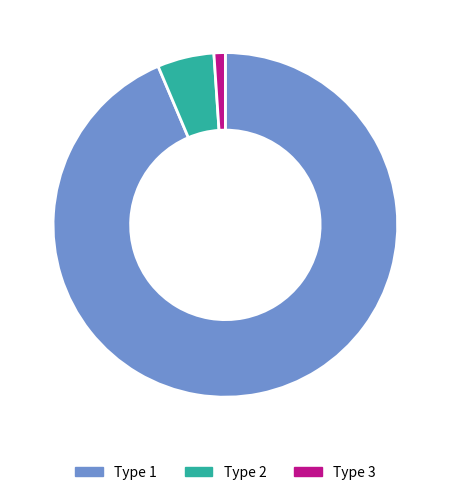

The Type 3 slice represents 12% of the pie. True or false?

False